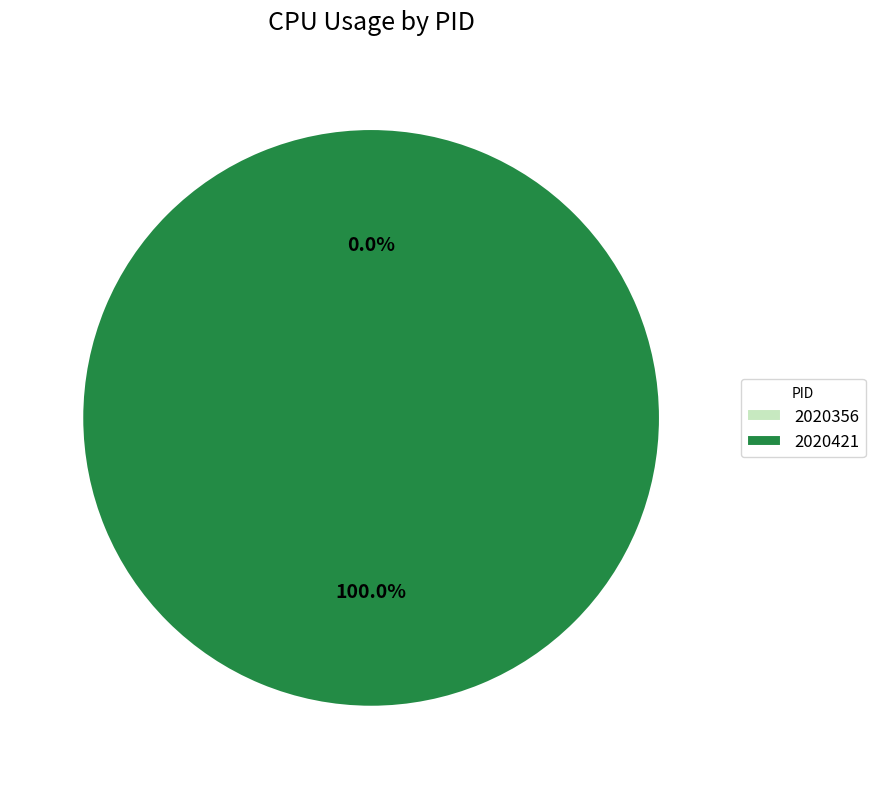

What percentage is NOT represented by 2020356?

100.0%